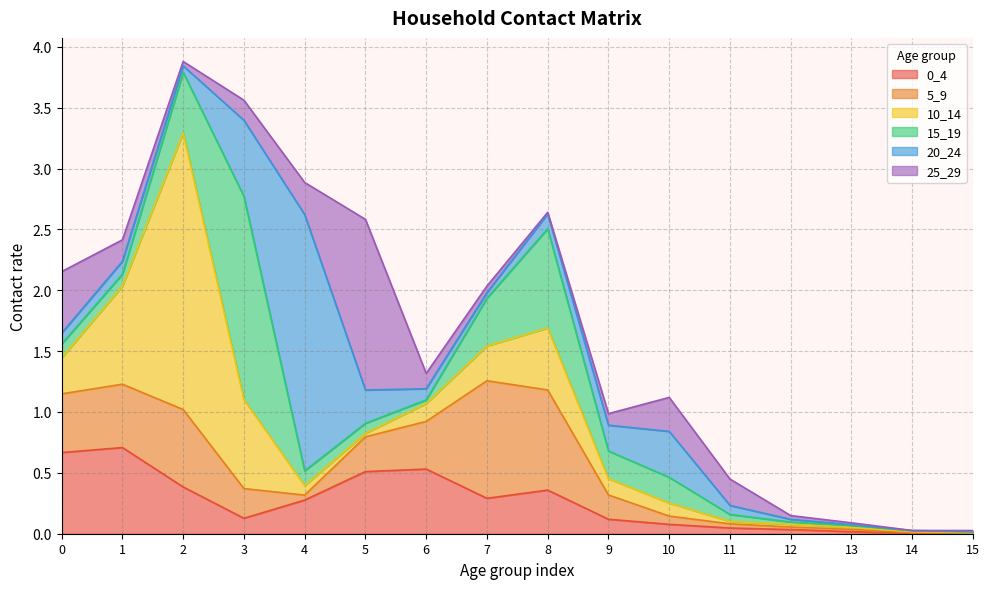

What is the sum of the 5_9 values at 12 and 6?

0.4